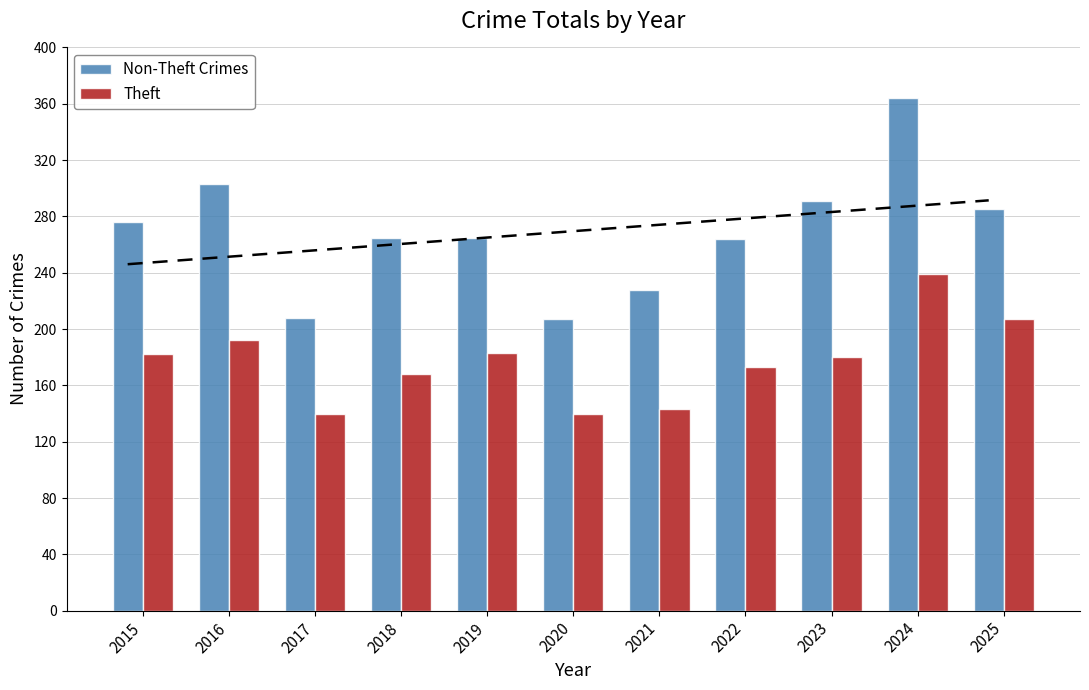

Reading right to left, extract all data points from this chart.

Non-Theft Crimes: 285	364	291	264	228	207	265	265	208	303	276
Theft: 207	239	180	173	143	140	183	168	140	192	182